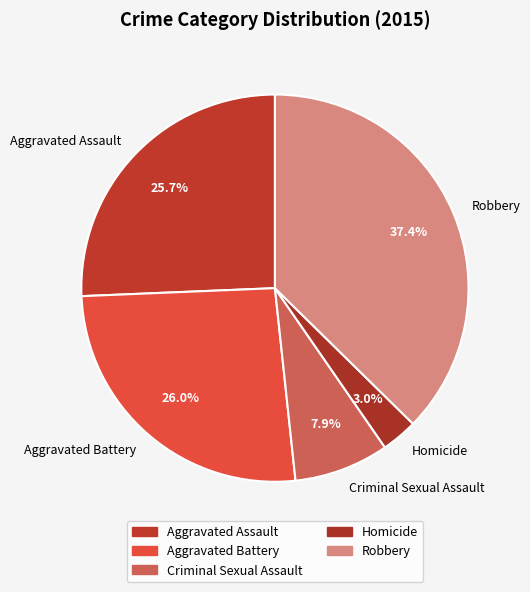

Is there any slice that represents more than half of the pie?

No